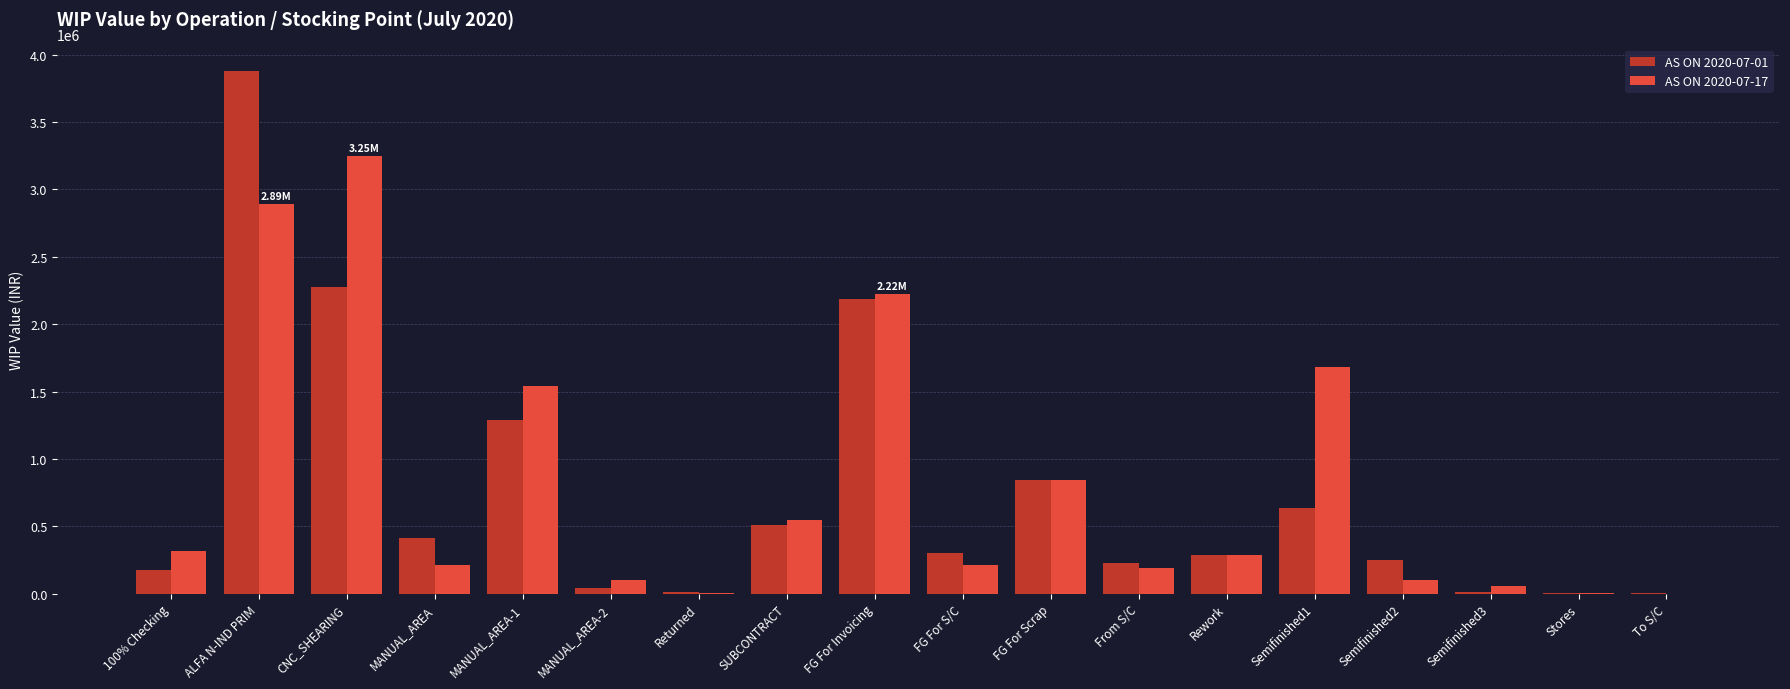

Is it true that AS ON 2020-07-01 equals 257814.5 at MANUAL_AREA?

False